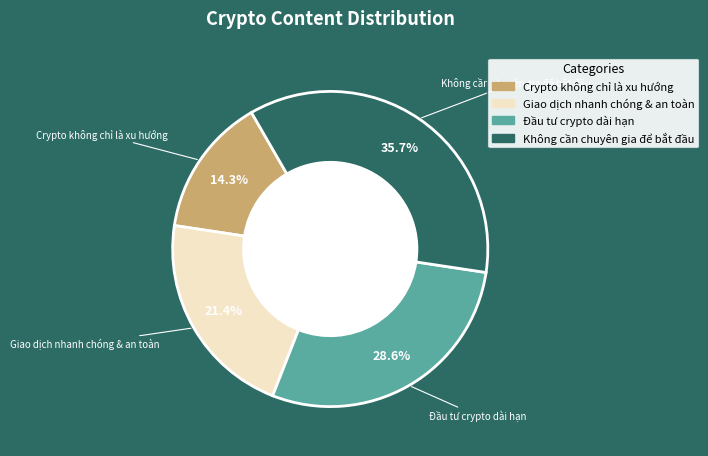

Count the number of slices in the pie.

4